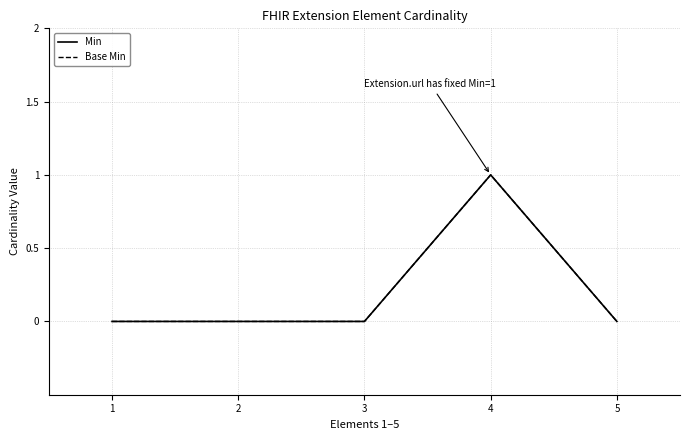

Is this an area chart (filled region under the line)?

No